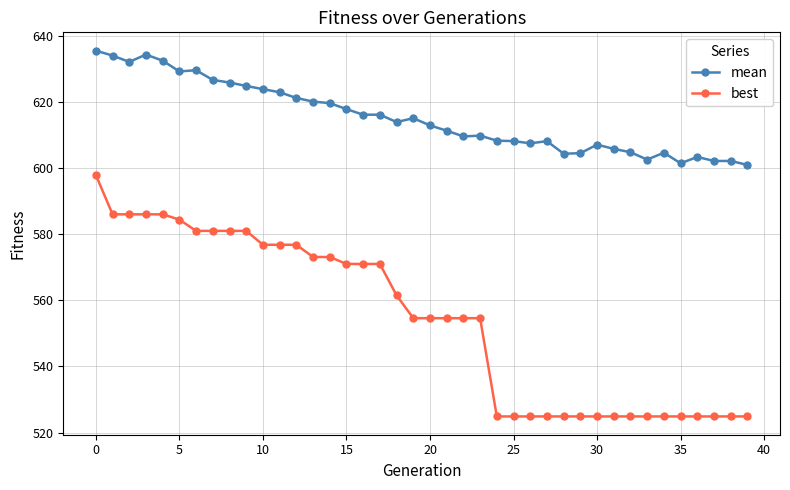

How many lines are shown in the chart?

2